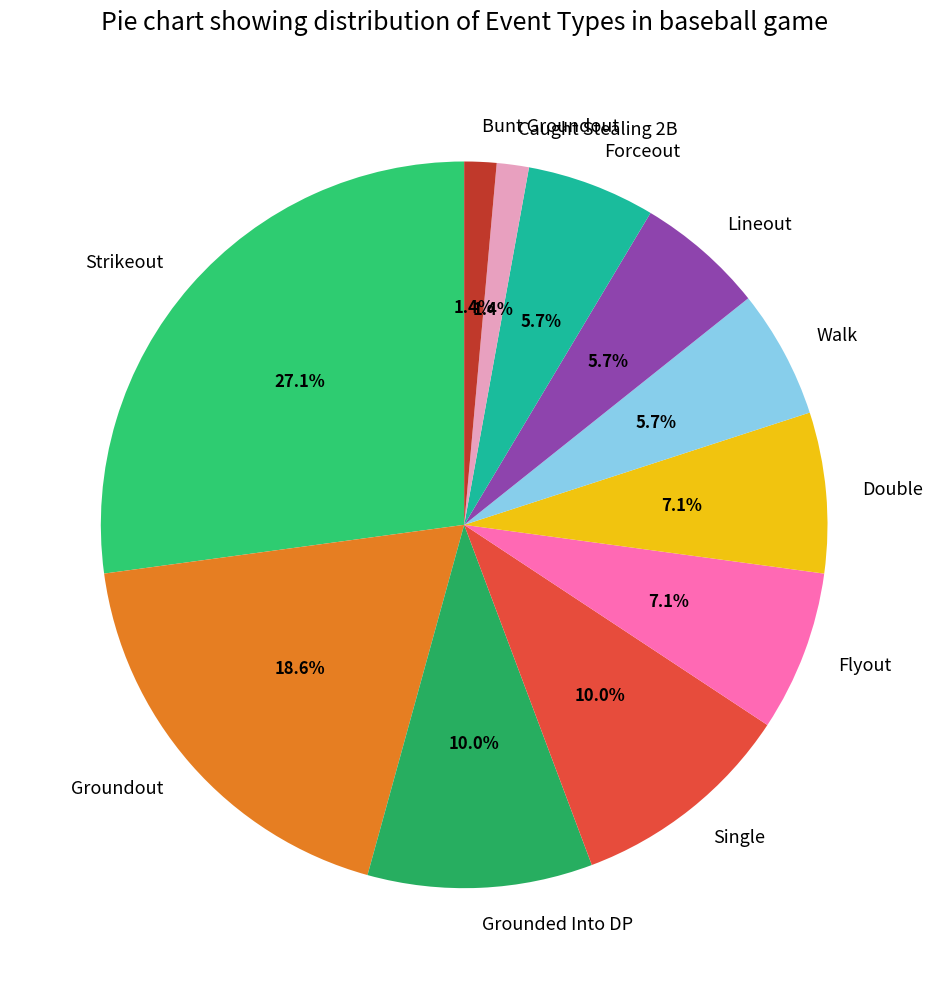

Which has a higher value, Caught Stealing 2B or Grounded Into DP?

Grounded Into DP